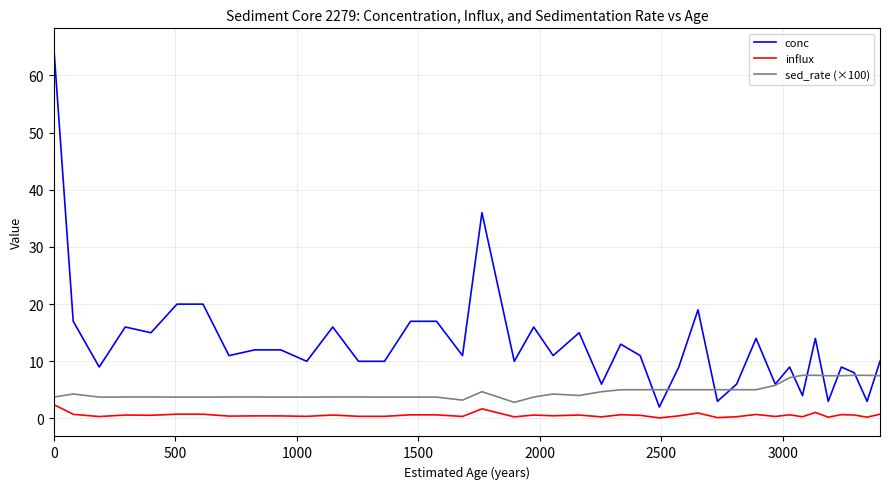

Which series has the widest spread of values?

conc